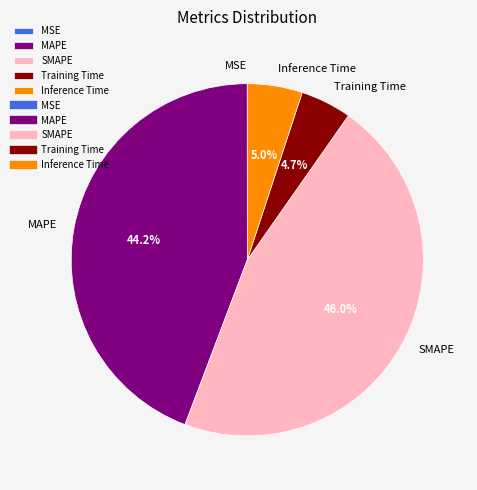

Do SMAPE and Inference Time together represent more than half of the pie?

Yes